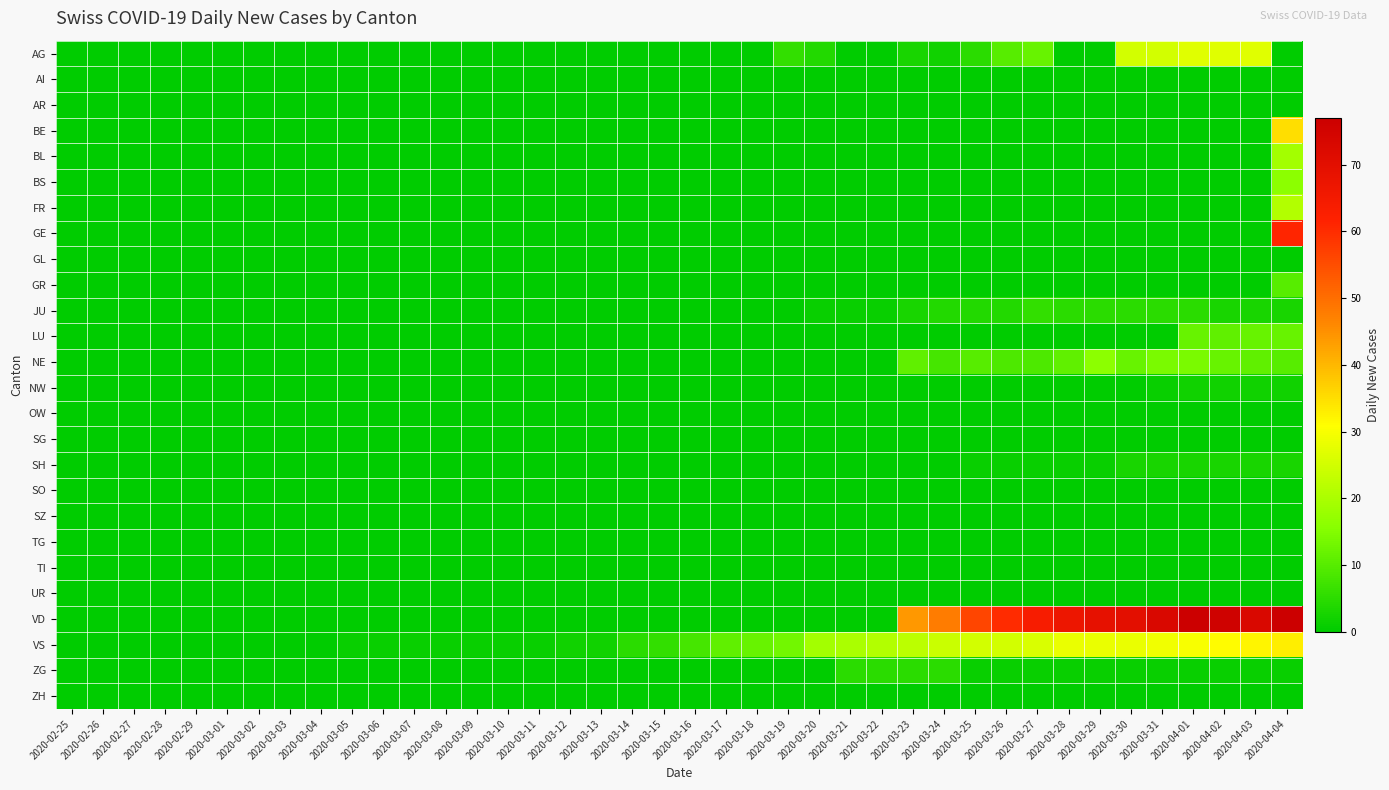

At which category is the sum across all series the highest?

2020-04-04